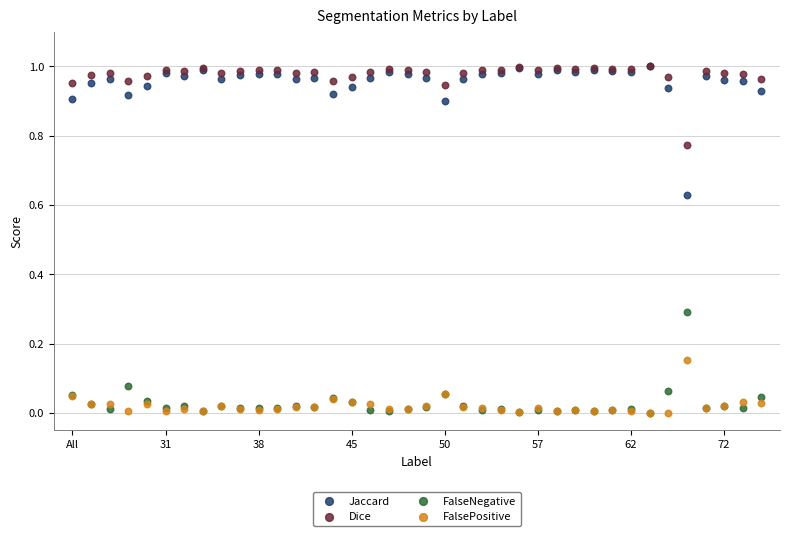

Which series reaches the maximum Y coordinate?

Jaccard